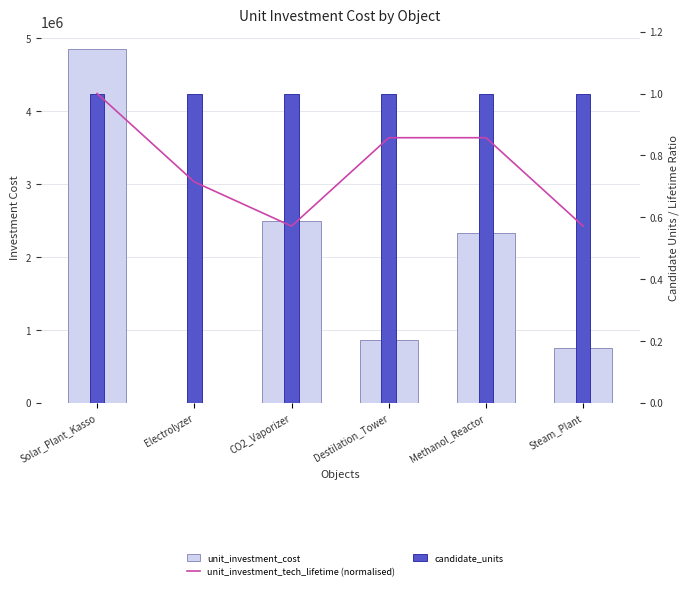

How many groups of bars are there?

6